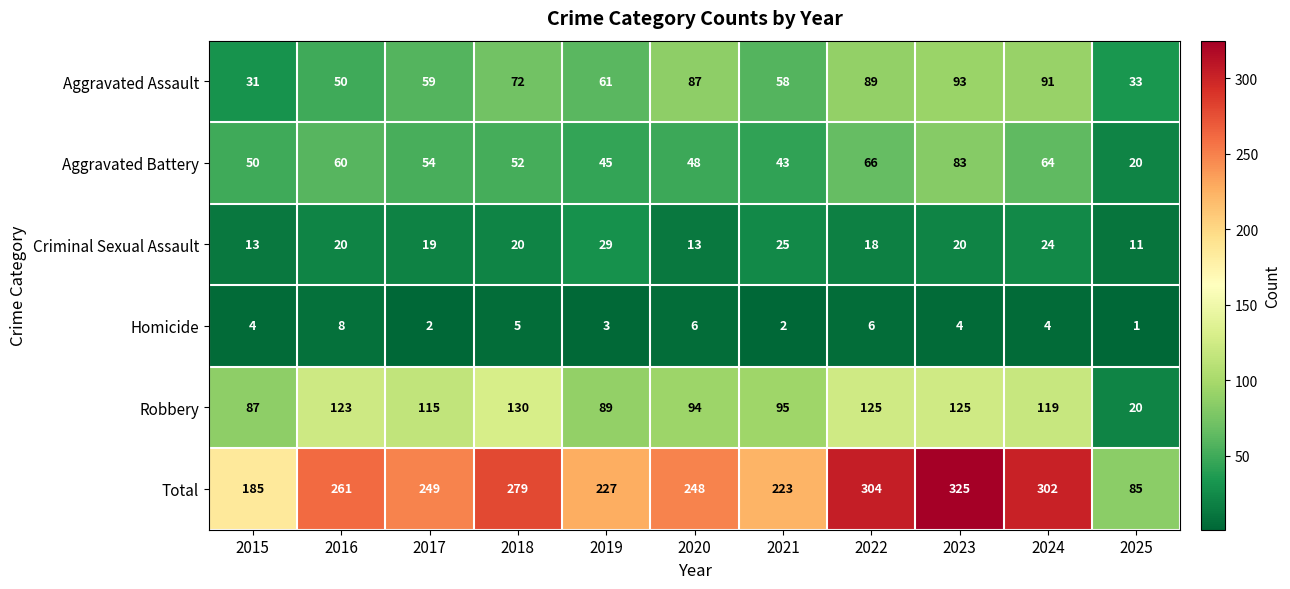

What is the maximum value shown in the chart?

325